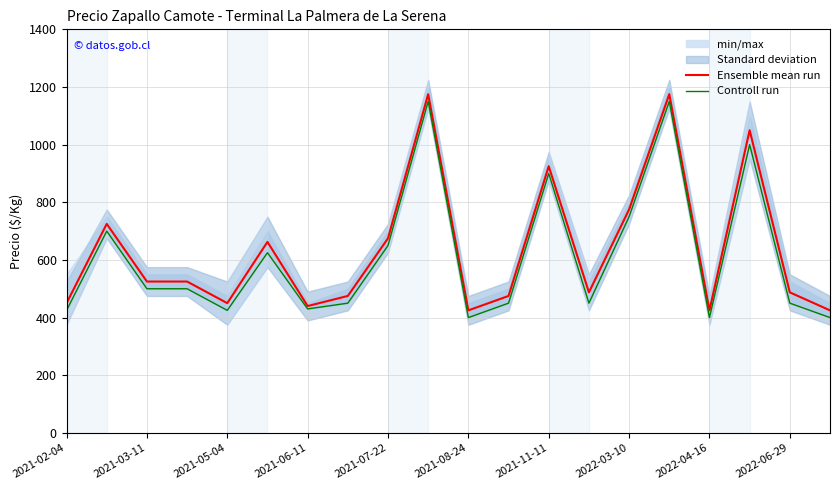

What is the maximum value for Ensemble mean run?

1175.0